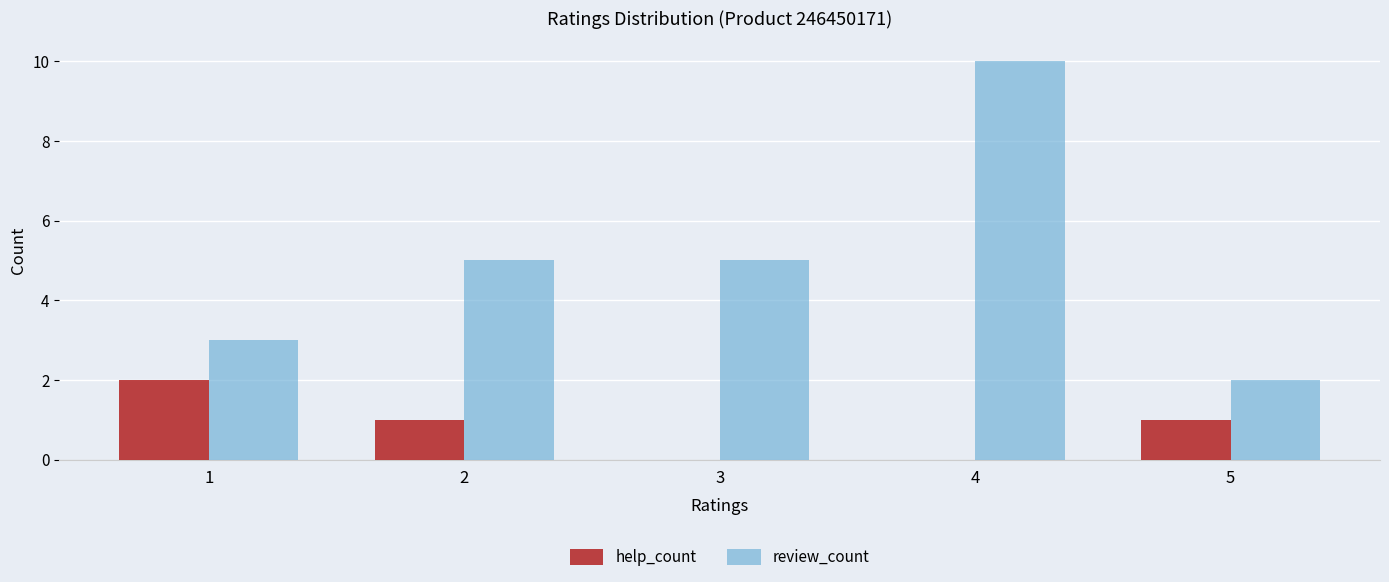

What is the highest value of the review_count series?

10